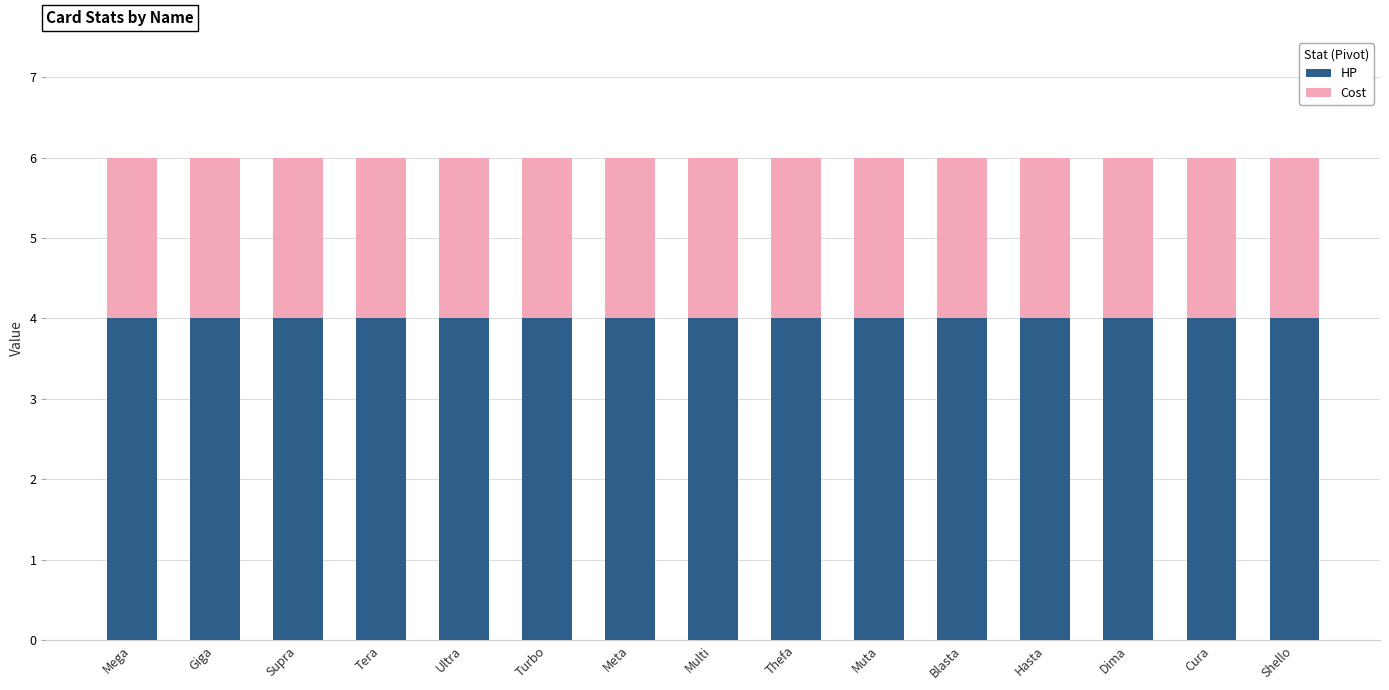

The value of HP at Cura is 7. True or false?

False